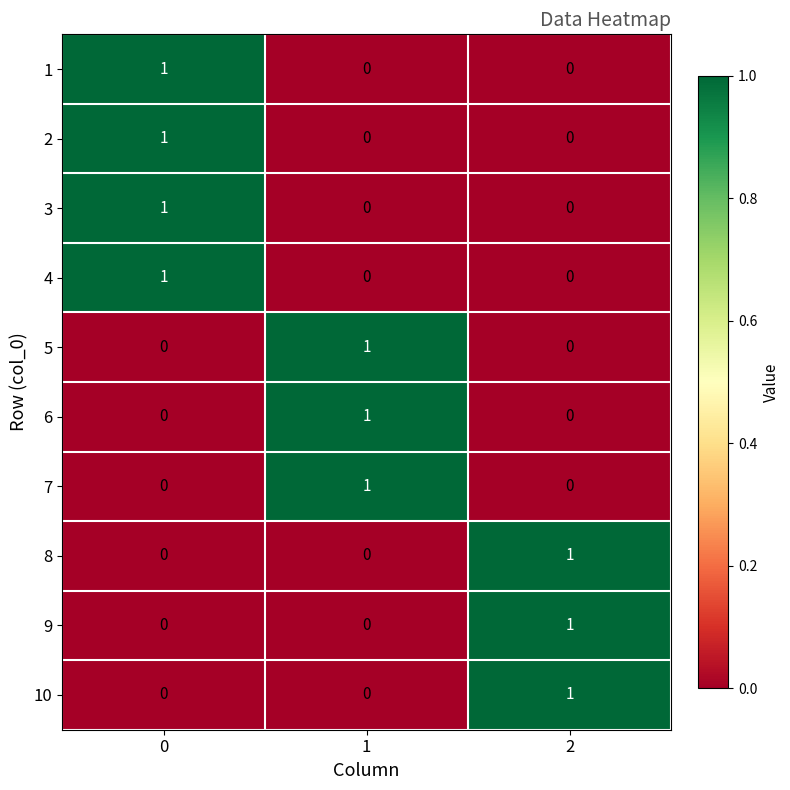

The 6 series shows 0 at 2. True or false?

True